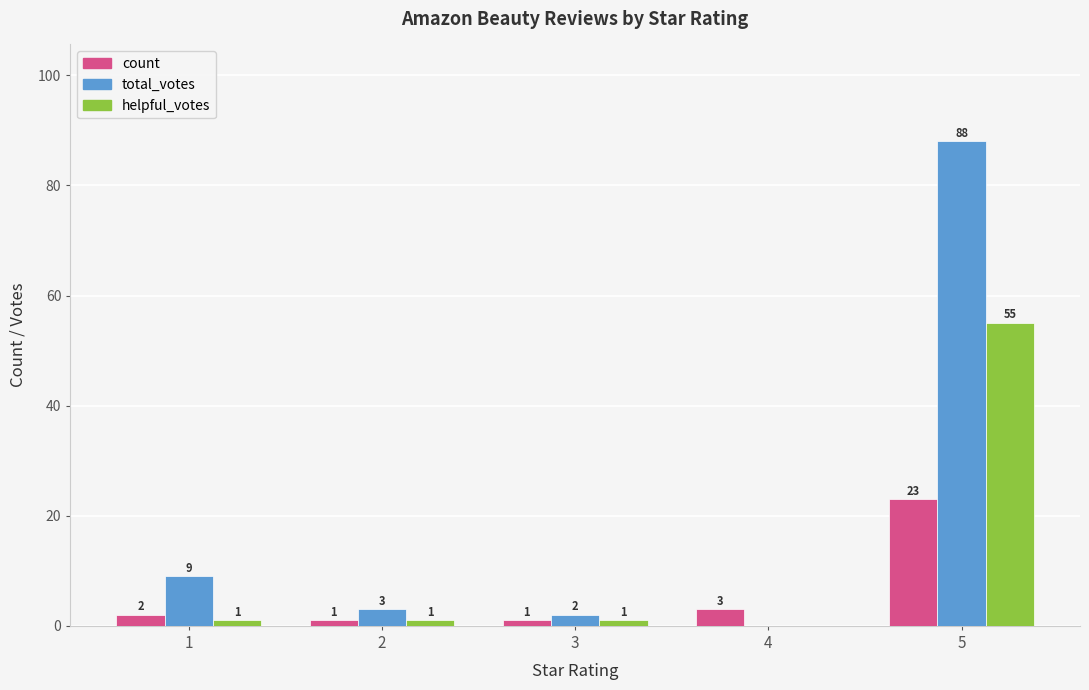

Reading left to right, list all the values displayed in this chart.

count: 2	1	1	3	23
total_votes: 9	3	2	0	88
helpful_votes: 1	1	1	0	55